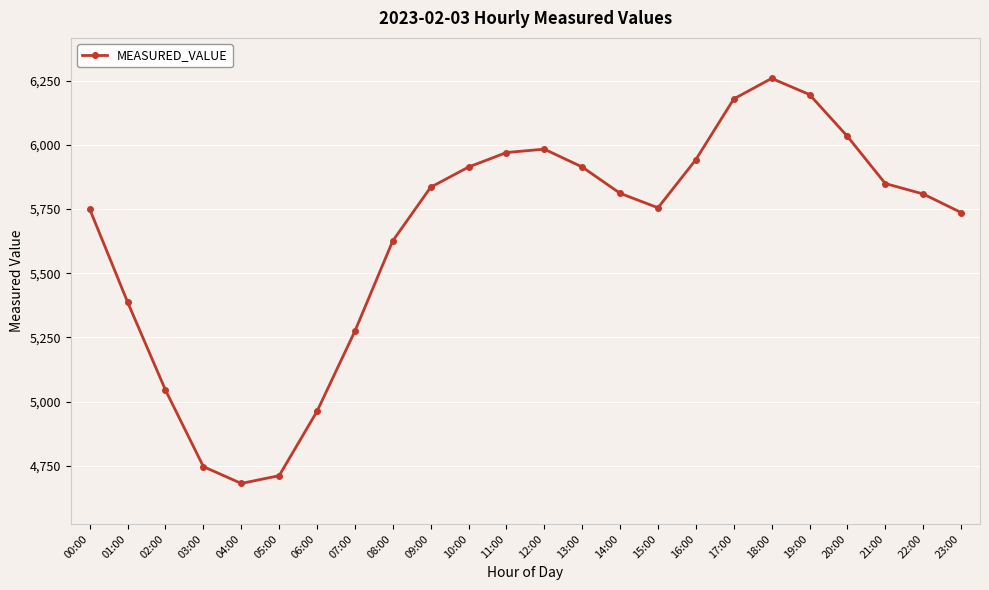

Approximately how many times larger is the value at 21:00 compared to 12:00?

1.0